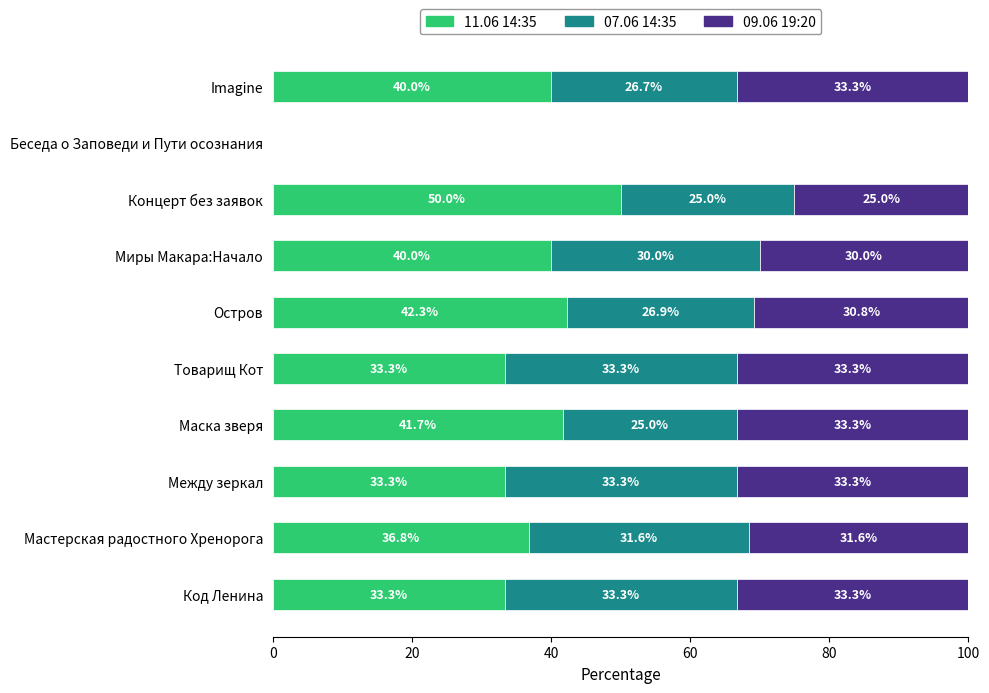

Count the number of categories in the chart.

10